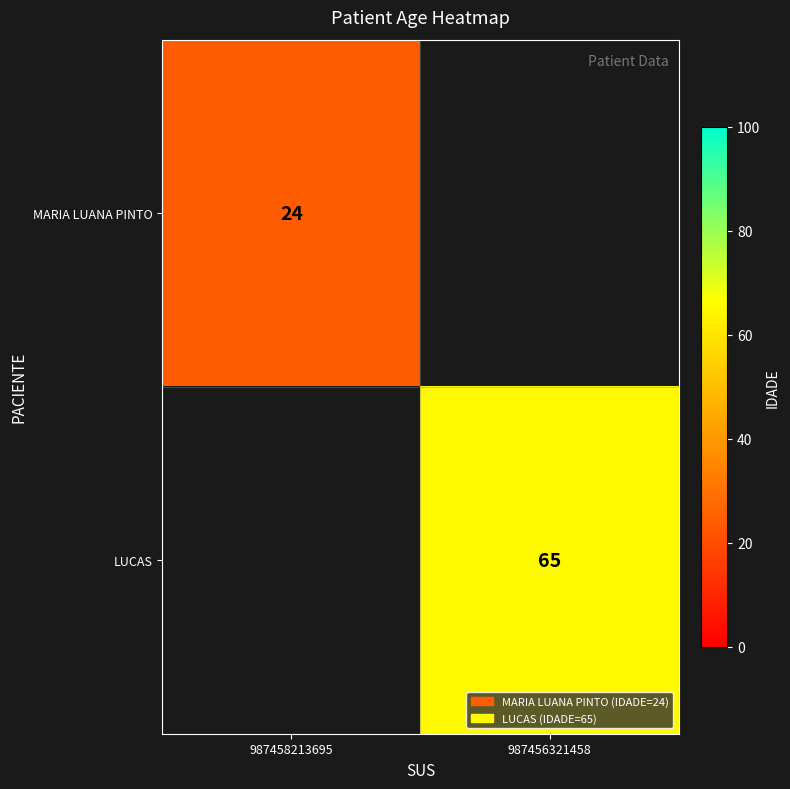

The value of LUCAS at 987456321458 is 36. True or false?

False